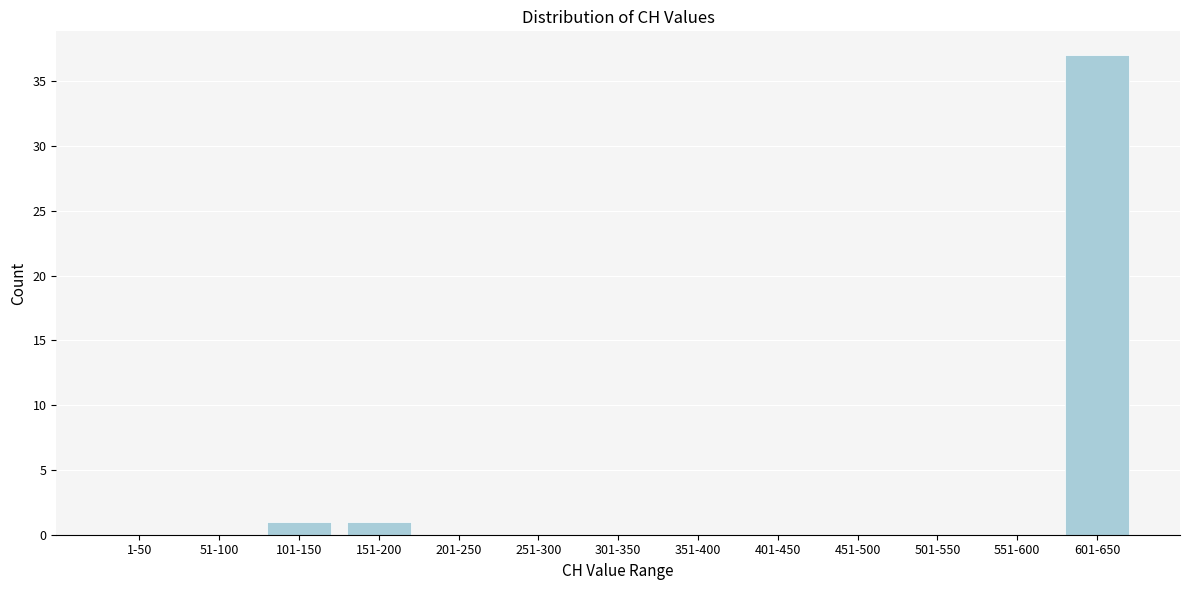

Reading left to right, what are all the values shown in this chart?

1-50=0	51-100=0	101-150=1	151-200=1	201-250=0	251-300=0	301-350=0	351-400=0	401-450=0	451-500=0	501-550=0	551-600=0	601-650=37